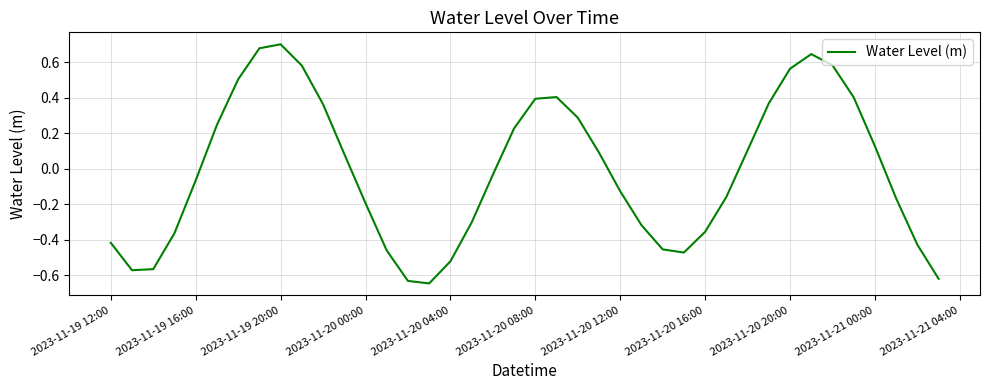

The chart shows a value of 0.4 at 2023-11-20 08:00. True or false?

True